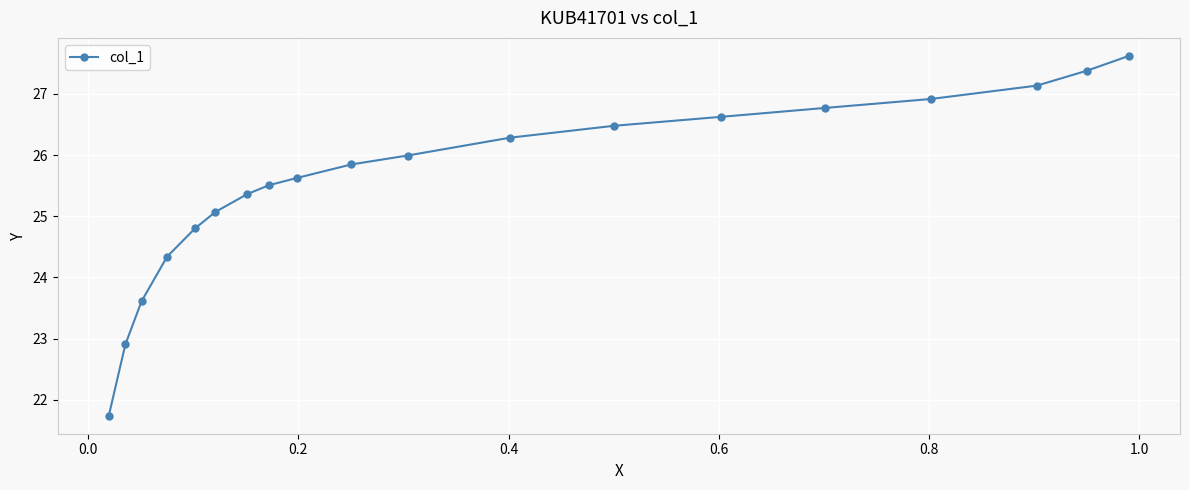

What is the value of the 8th point from the left?

25.5